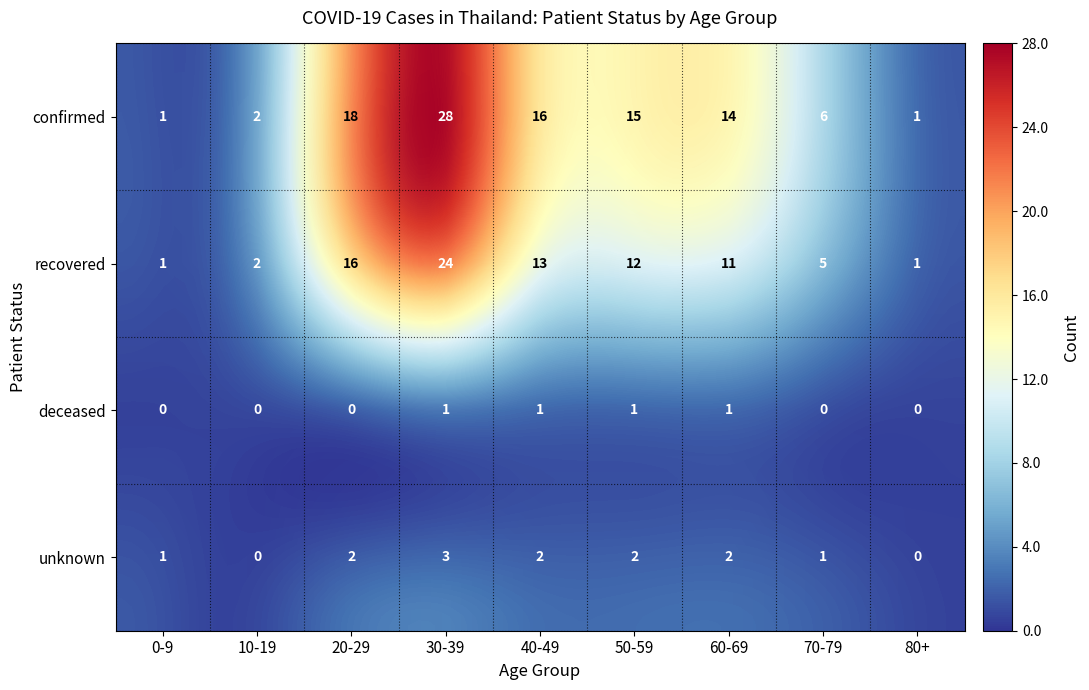

At which category is the sum across all series the highest?

30-39